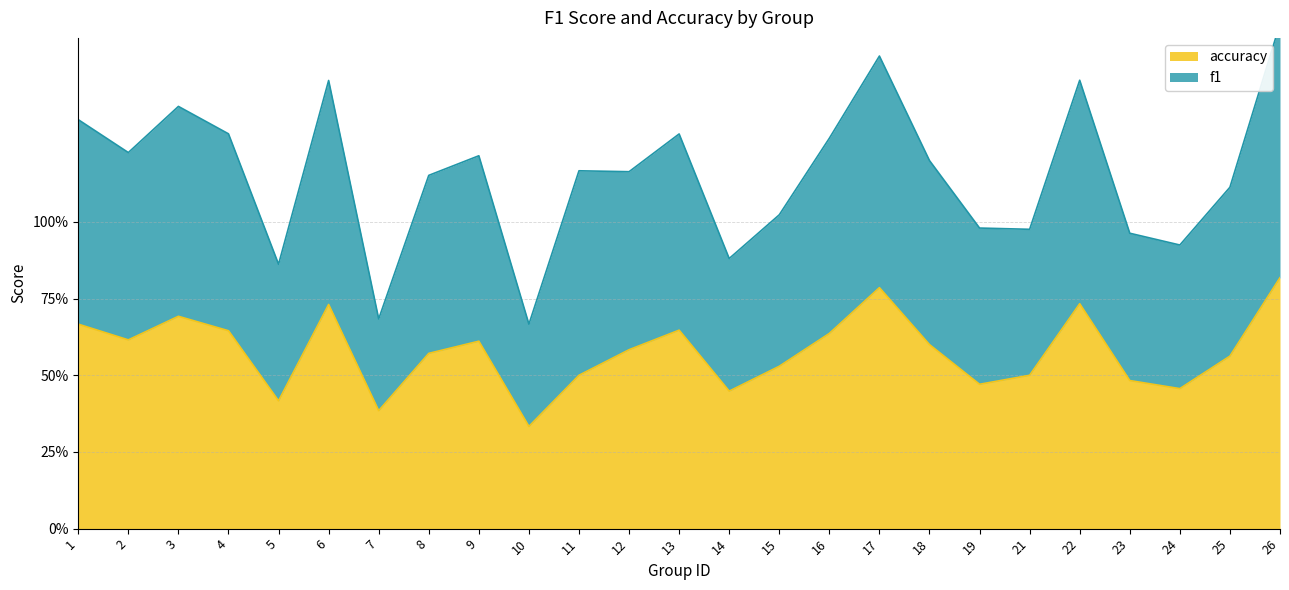

Rank the series at 2 from lowest to highest value.

accuracy, f1